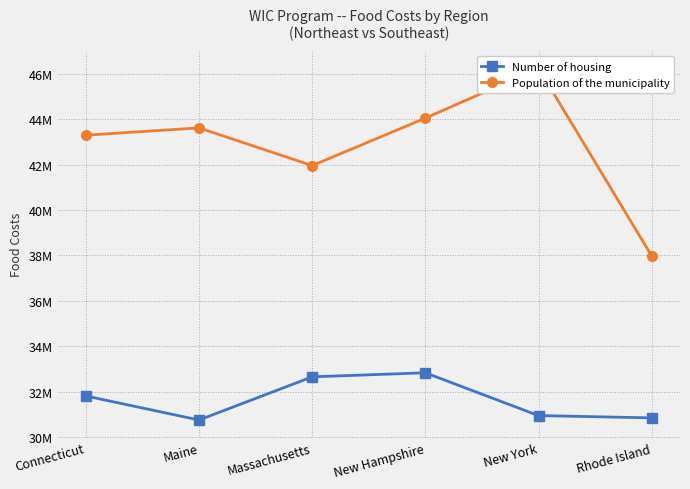

Reading left to right, what are all the values shown in this chart?

Number of housing: Connecticut=31822763	Maine=30764726	Massachusetts=32663680	New Hampshire=32841993	New York=30959846	Rhode Island=30859172
Population of the municipality: Connecticut=43288947	Maine=43610083	Massachusetts=41952016	New Hampshire=44038789	New York=46227925	Rhode Island=37977486